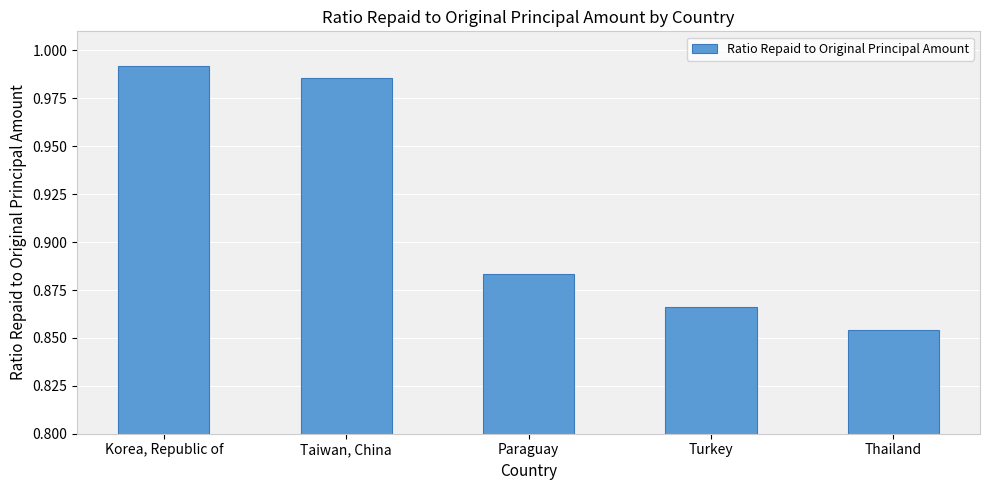

Between Korea, Republic of and Paraguay, which is larger?

Korea, Republic of